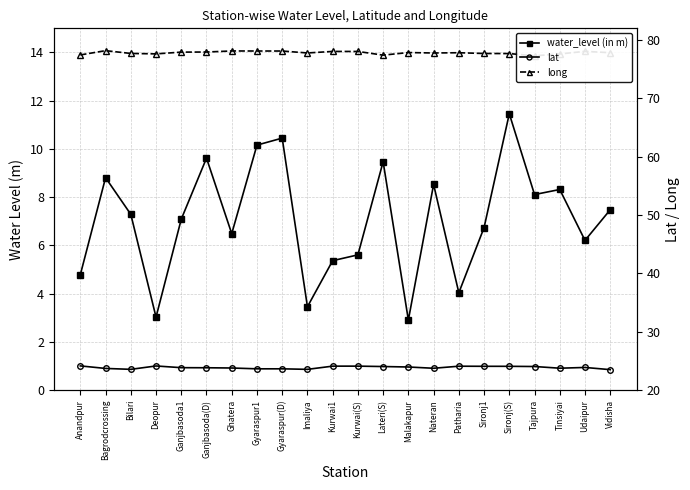

Reading right to left, list all the values displayed in this chart.

water_level (in m): 7.5	6.2	8.3	8.1	11.5	6.7	4.0	8.5	2.9	9.5	5.6	5.4	3.5	10.4	10.2	6.5	9.6	7.1	3.0	7.3	8.8	4.8
lat: 23.5	23.9	23.8	24.1	24.1	24.1	24.1	23.8	24.0	24.1	24.1	24.1	23.6	23.7	23.7	23.8	23.8	23.9	24.2	23.6	23.7	24.2
long: 77.8	78.1	77.6	77.3	77.7	77.7	77.8	77.8	77.9	77.4	78.0	78.0	77.8	78.1	78.1	78.1	77.9	77.9	77.6	77.7	78.2	77.4